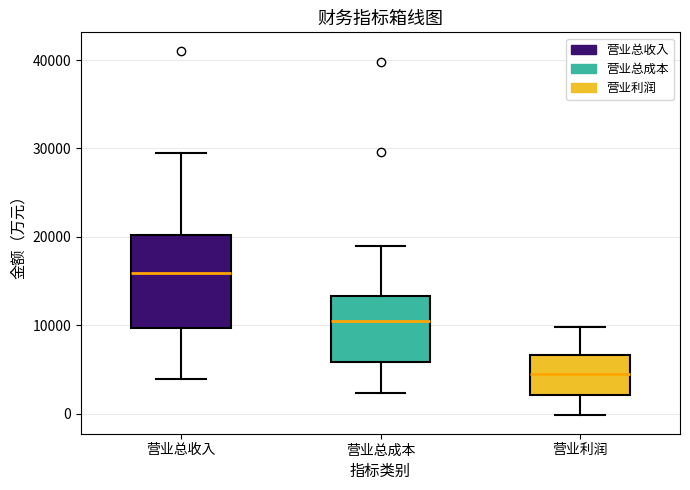

Where does the median line of the box for 营业利润 sit on the y-axis? The values are not printed on the chart, so give them approximately, as read against the axis.

5000